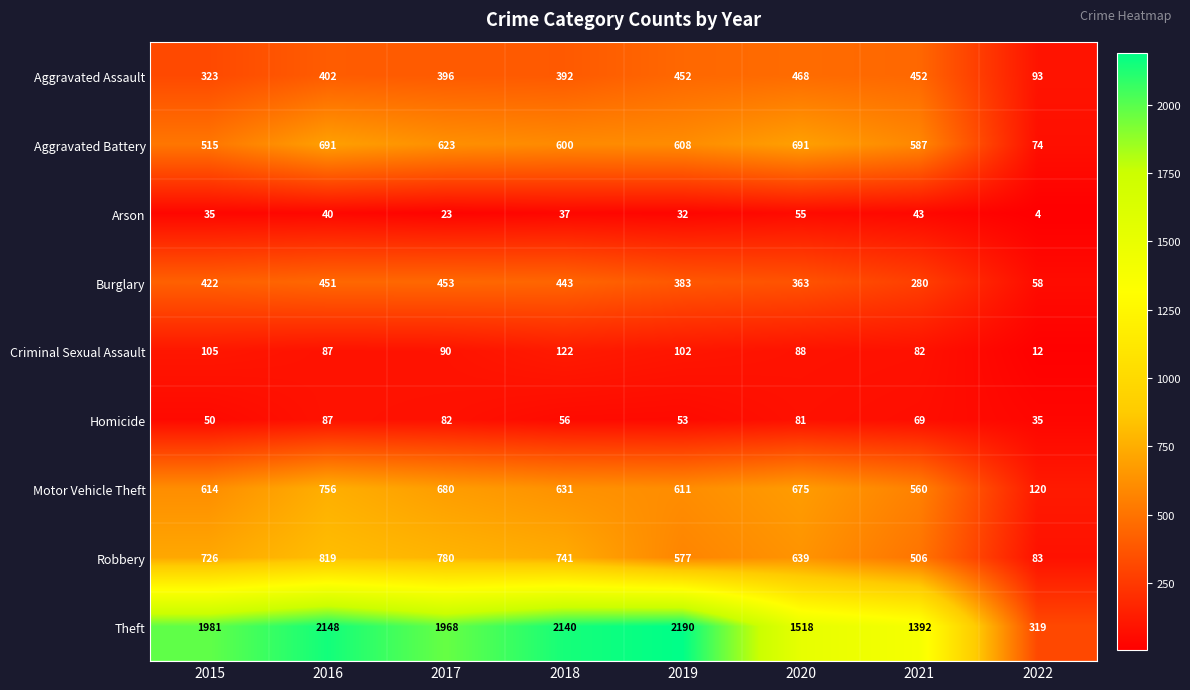

What is the minimum value shown in the chart?

4